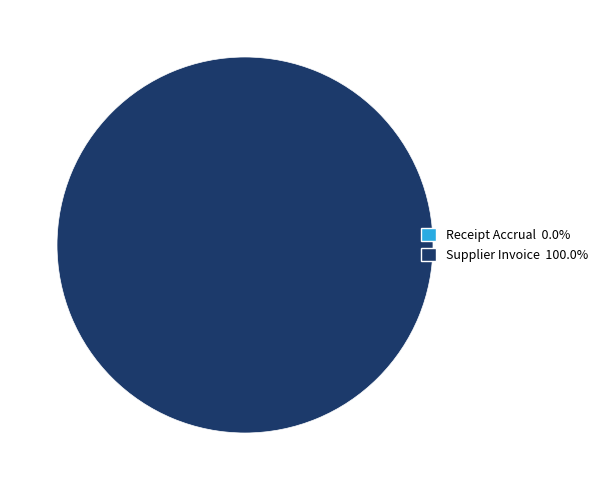

What percentage is the Supplier Invoice slice, to the nearest percent?

100%